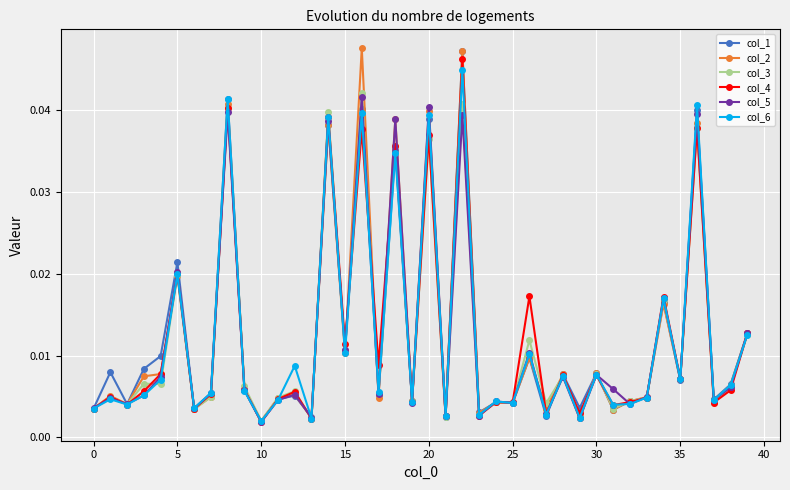

At how many categories does at least one series exceed 0?

40